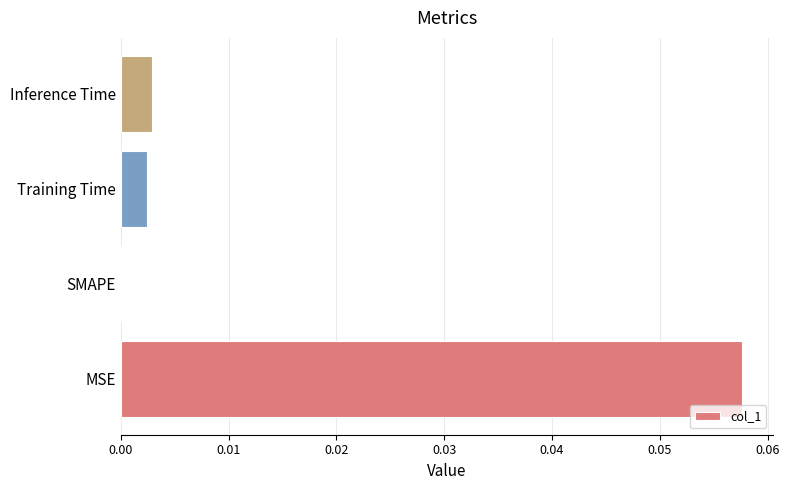

Between MSE and Training Time, which is larger?

MSE